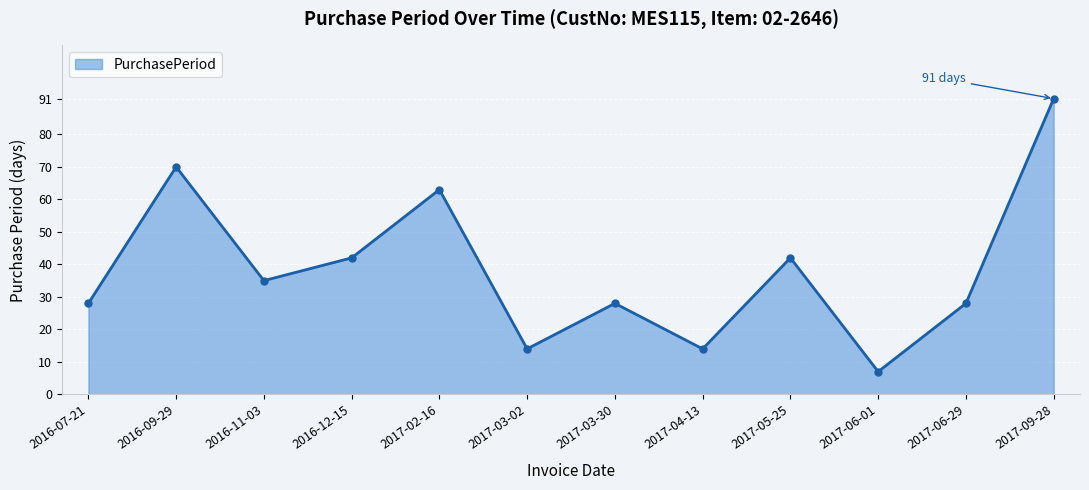

What is the label of the 10th point from the left?

2017-06-01